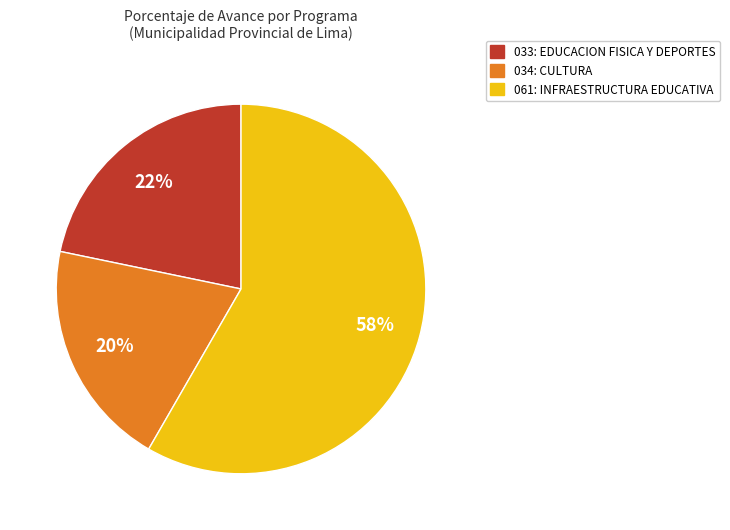

Which slice represents more than half of the pie?

061: INFRAESTRUCTURA EDUCATIVA